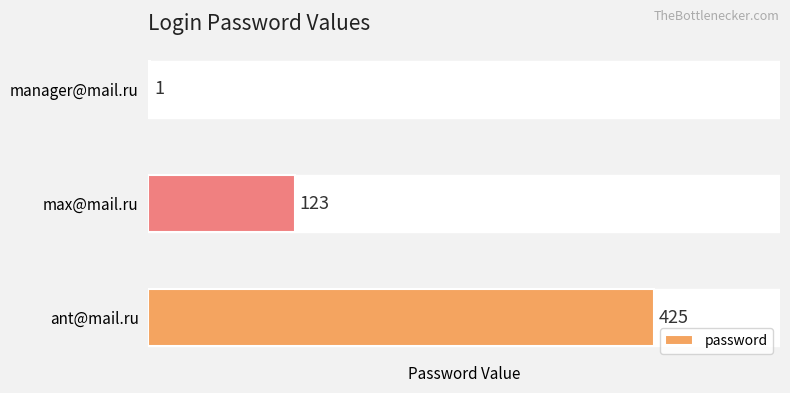

Reading top to bottom, list all the values displayed in this chart.

manager@mail.ru=1	max@mail.ru=123	ant@mail.ru=425